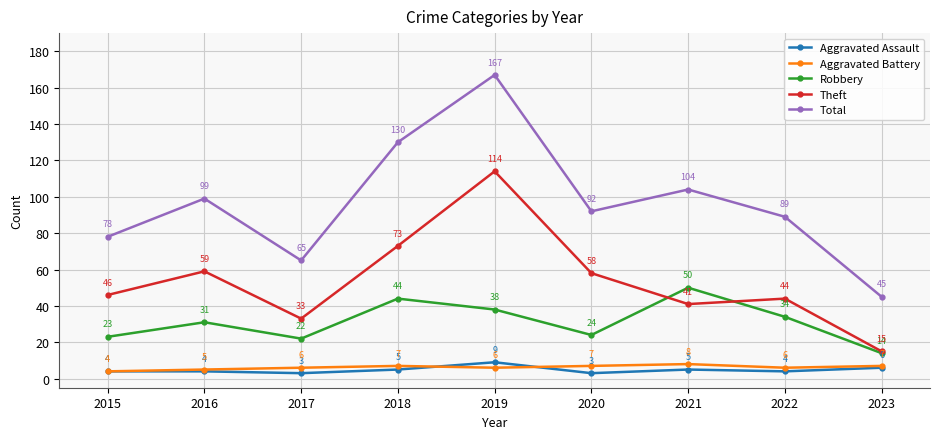

True or false: Robbery and Aggravated Battery intersect in this chart.

False